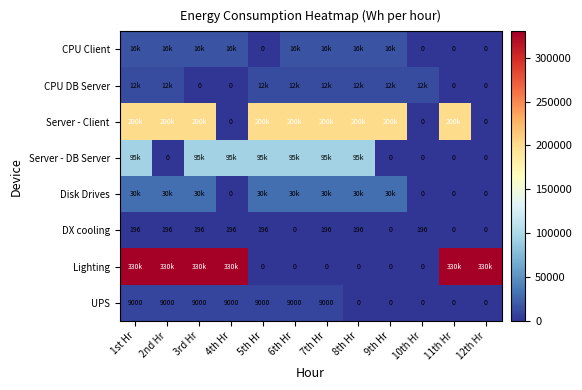

Is it true that UPS equals 14306 at 6th Hr?

False